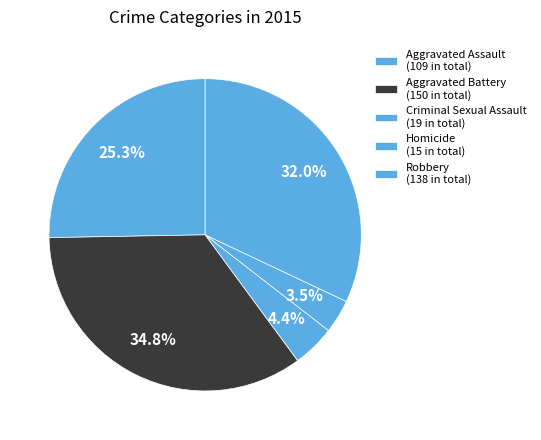

To the nearest percent, what is the average slice percentage?

20%